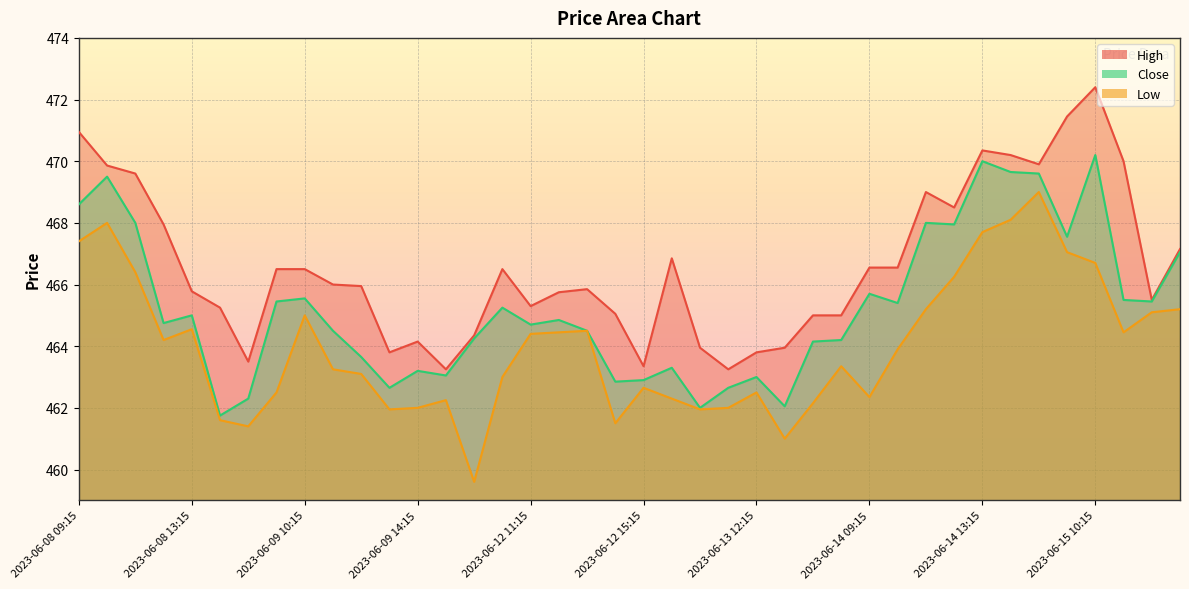

Which series has the largest total across all categories?

High